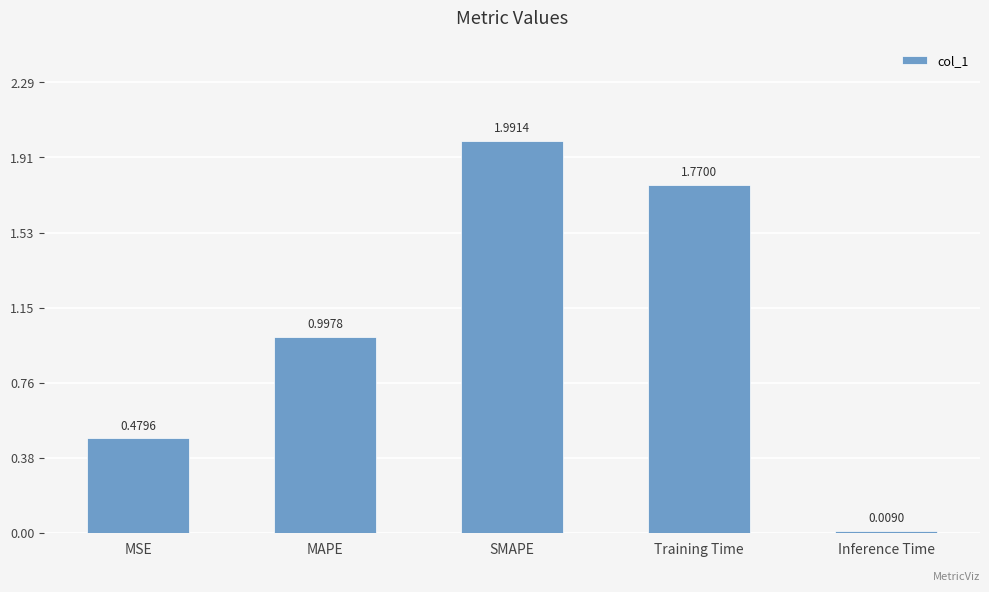

Approximately how many times larger is the value at MSE compared to Training Time?

0.3